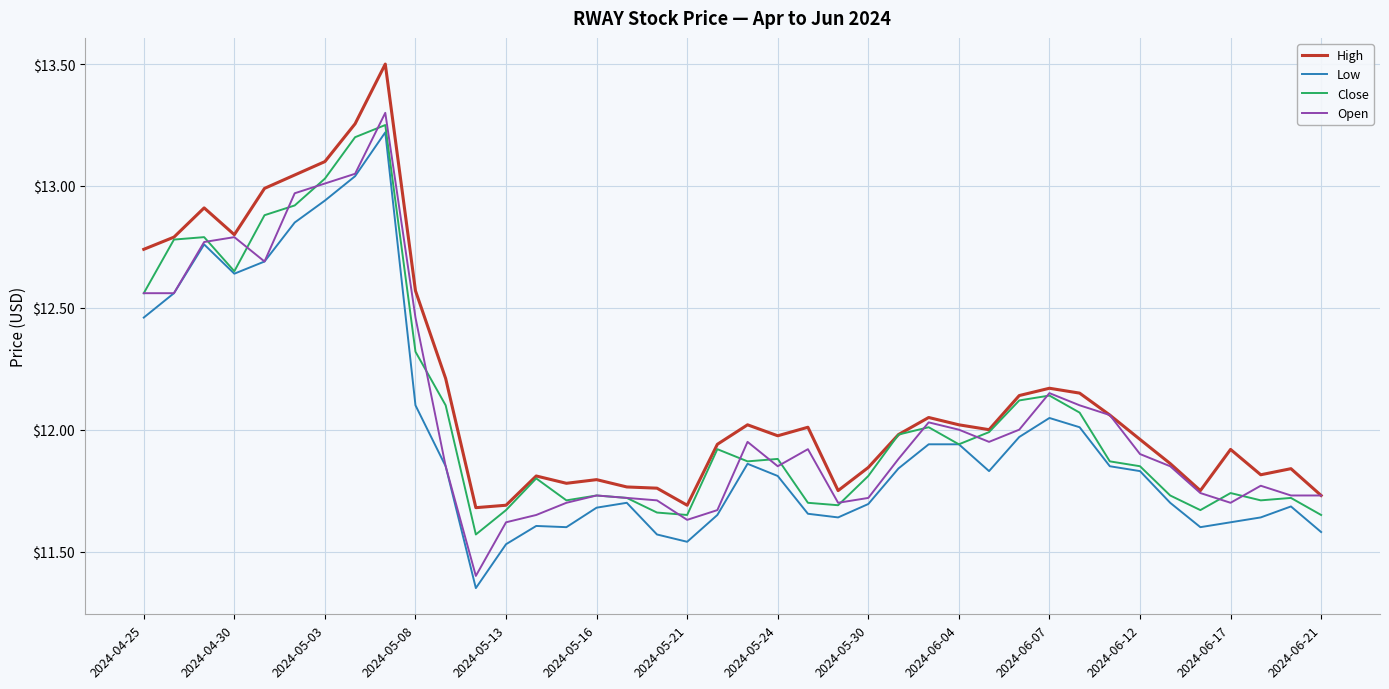

What is the greatest value displayed?

13.5